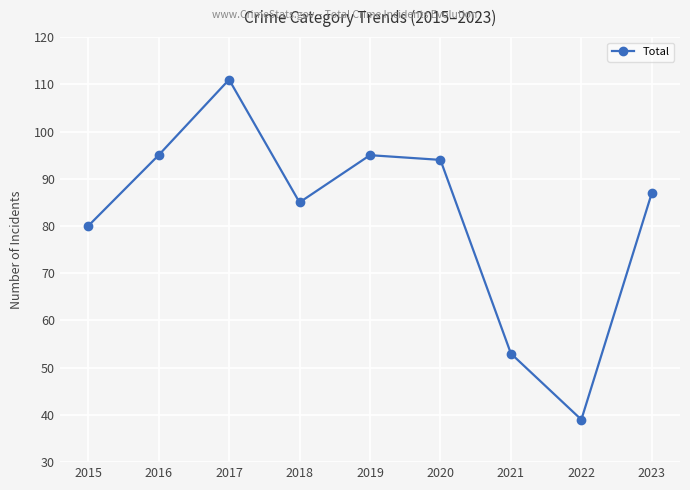

At which category does the chart reach its peak across all series?

2017